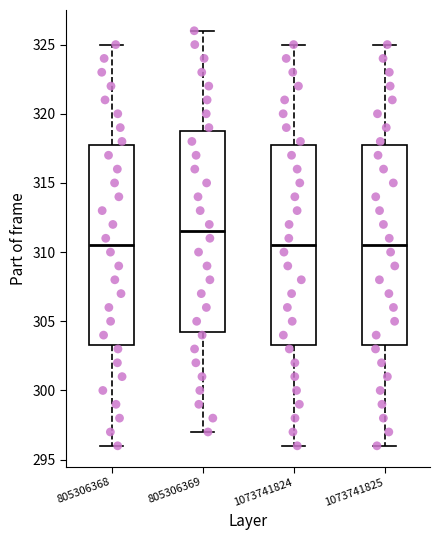

Reading left to right, transcribe this box plot: for each box, give where its median line is, the range the box spans, and where its two whiskers end, as read against the y-axis. The values are not printed on the chart, so give them approximately, as read against the axis.

805306368: median 310.5, box 303.5 to 318.0, whiskers 296.0 to 325.0
805306369: median 311.5, box 304.5 to 319.0, whiskers 297.0 to 326.0
1073741824: median 310.5, box 303.5 to 318.0, whiskers 296.0 to 325.0
1073741825: median 310.5, box 303.5 to 318.0, whiskers 296.0 to 325.0